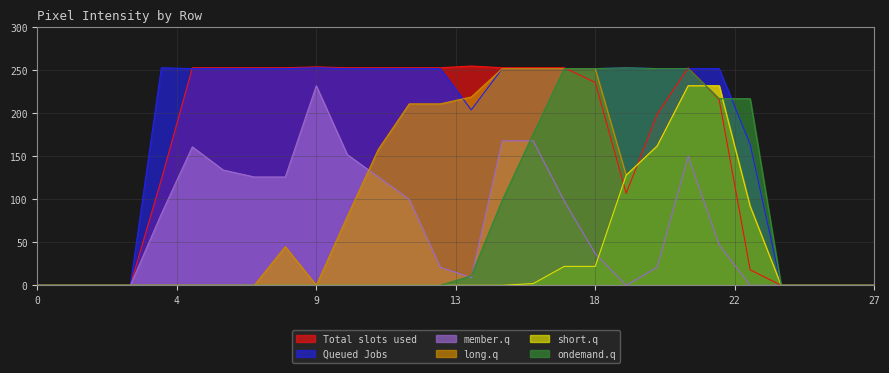

At how many categories does at least one series exceed 233?

19